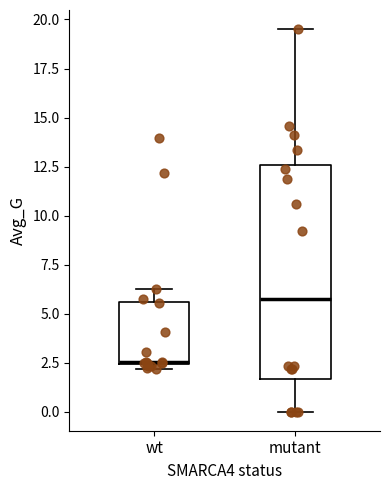

Reading left to right, read every box against the y-axis: the position of its median line, the range the box covers, and the ends of its whiskers. The values are not printed on the chart, so give them approximately, as read against the axis.

wt: median 2.5, box 2.5 to 5.5, whiskers 2.0 to 6.5
mutant: median 6.0, box 1.5 to 12.5, whiskers 0.0 to 19.5